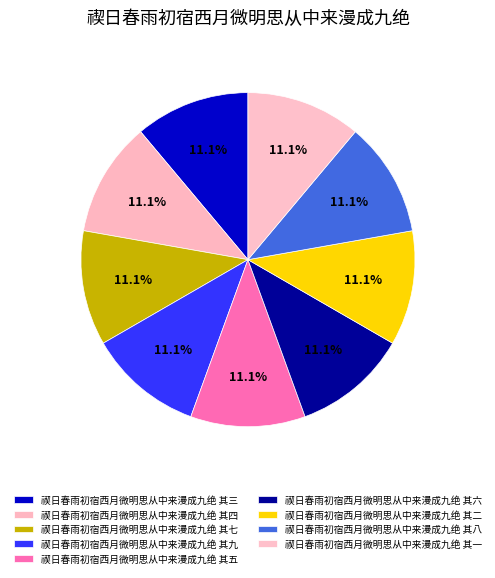

Is 禊日春雨初宿西月微明思从中来漫成九绝 其二 the majority of the pie?

No